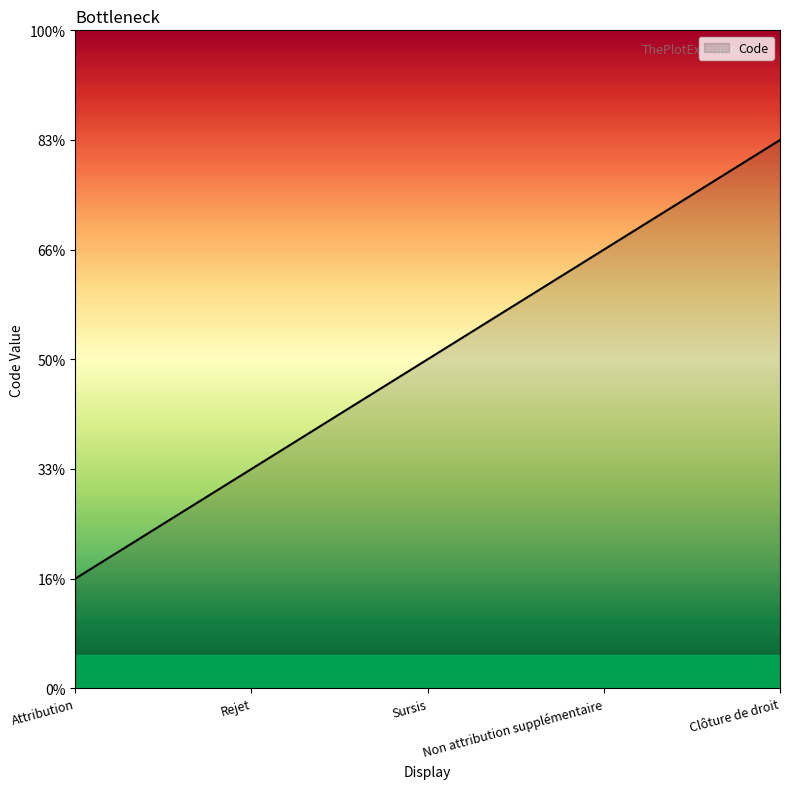

Reading right to left, list all the values displayed in this chart.

5	4	3	2	1